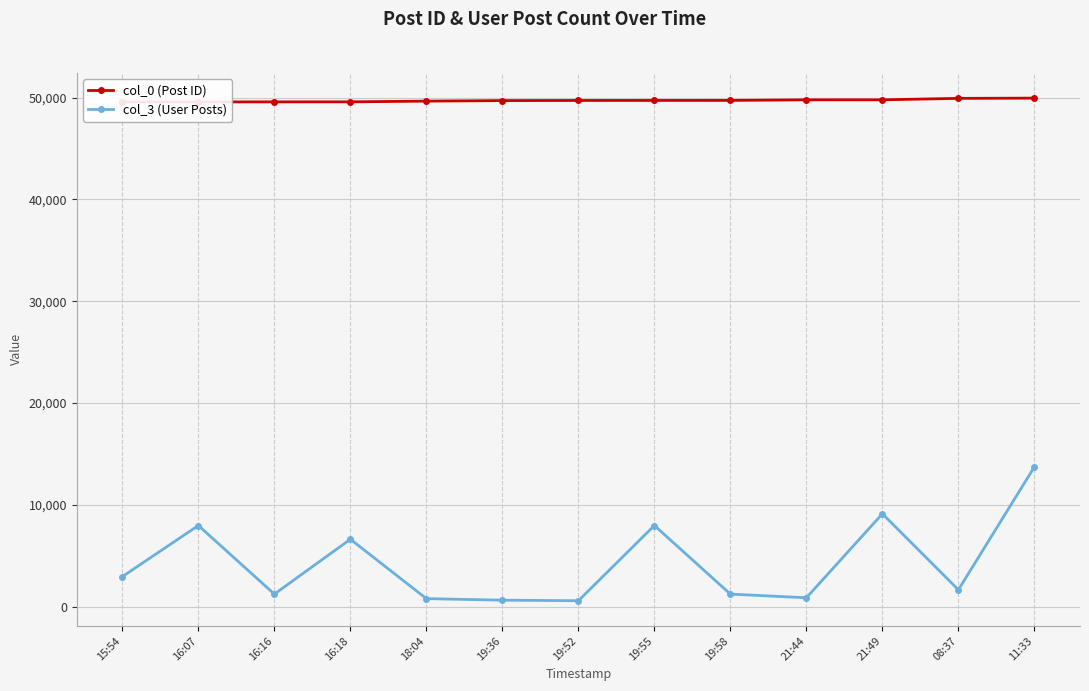

True or false: col_0 (Post ID) and col_3 (User Posts) intersect in this chart.

False